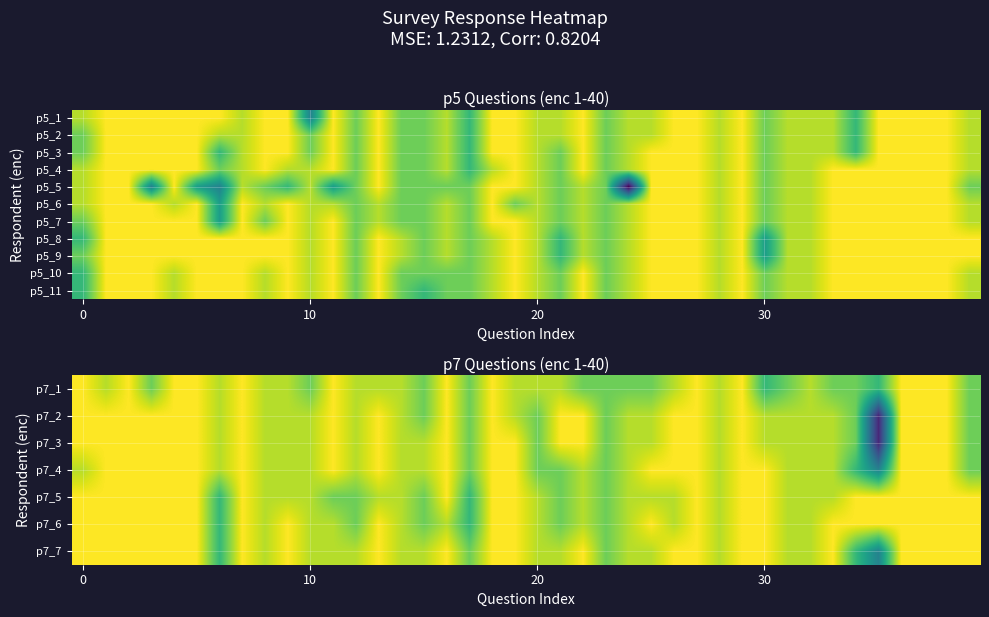

What is the highest value of the p5_9 series?

10